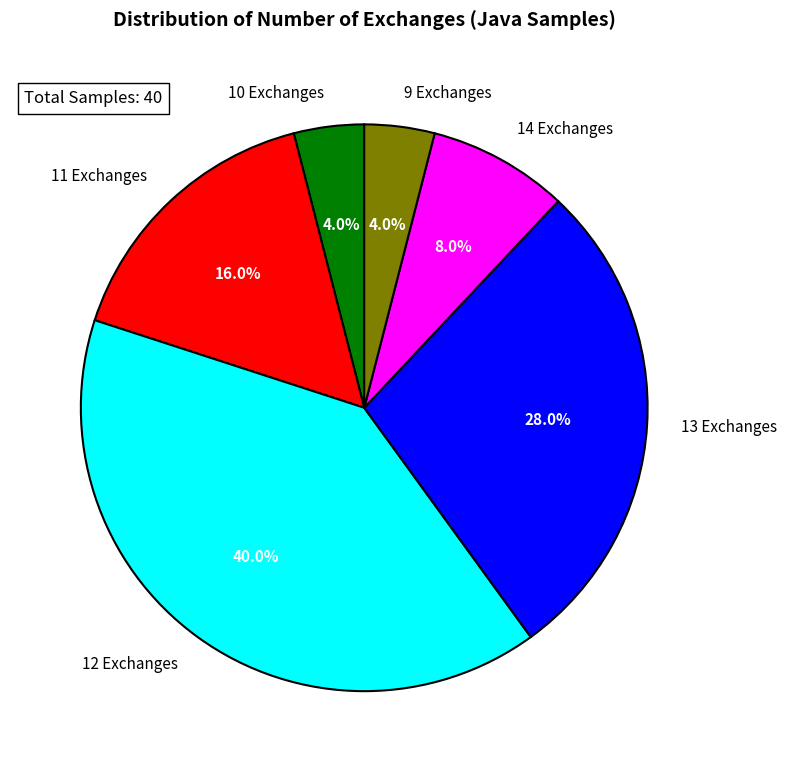

What portion of the pie excludes 14?

92.0%